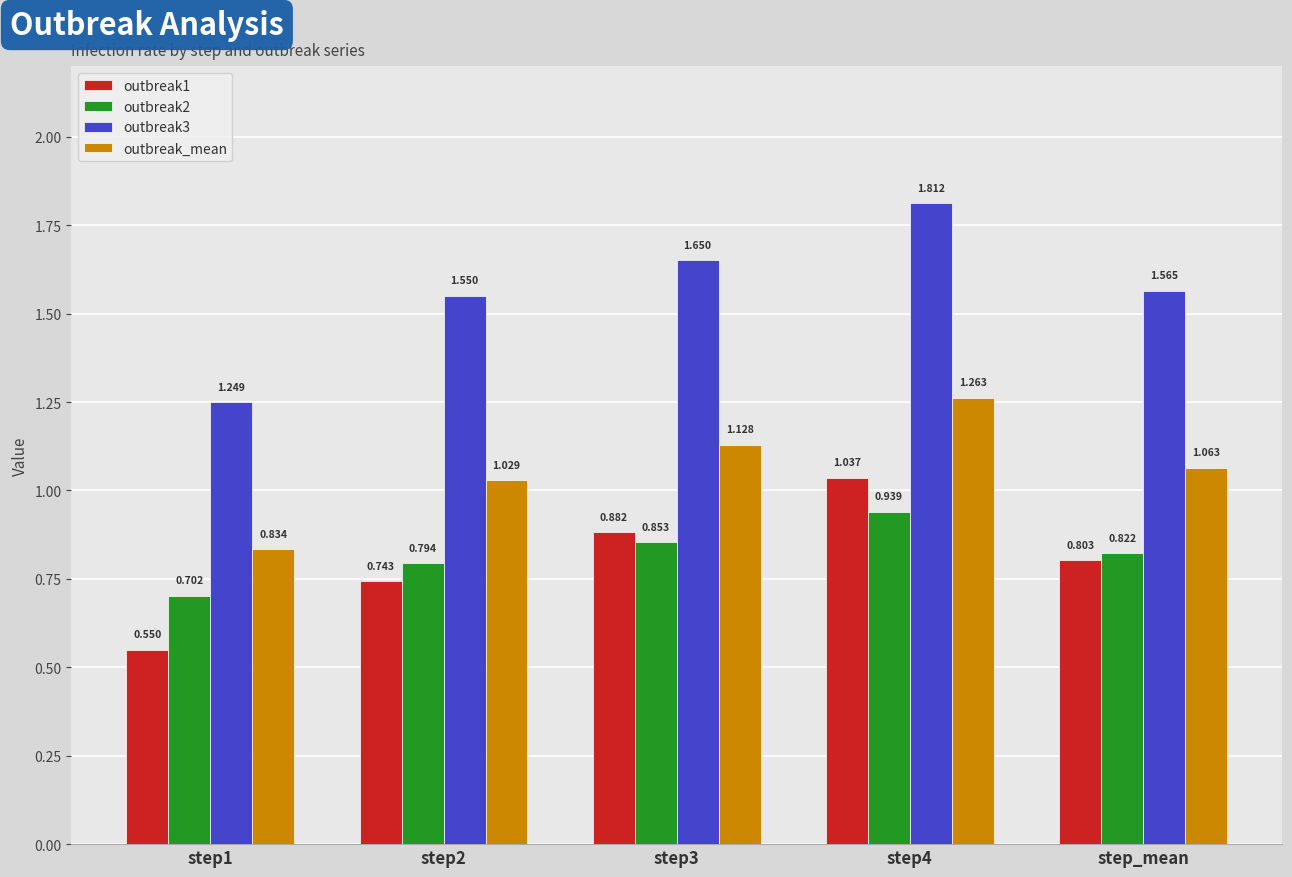

Is the value of outbreak_mean at step_mean greater than the value of outbreak1 at step_mean?

Yes